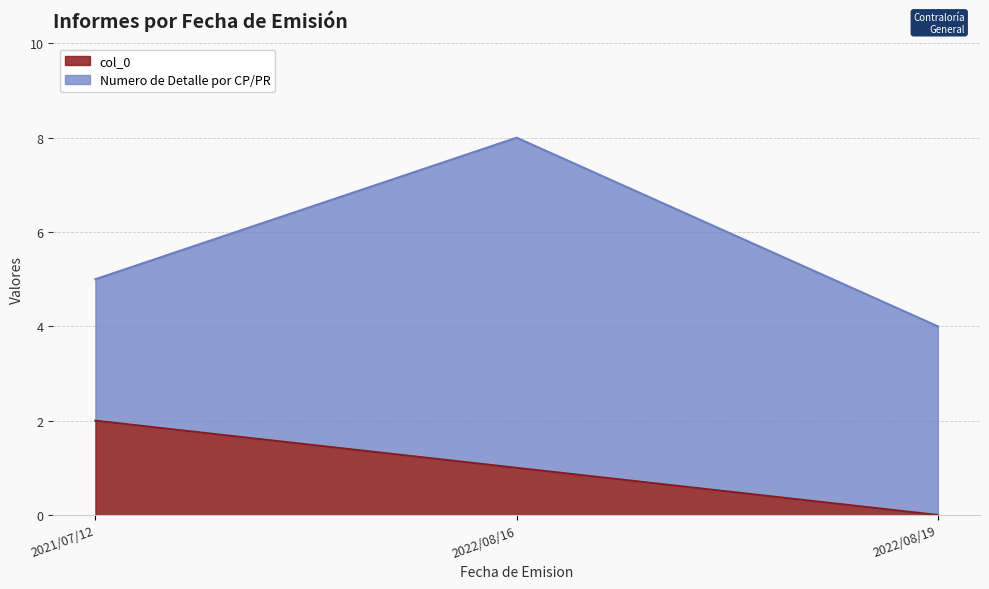

At which category is the sum across all series the highest?

2022/08/16